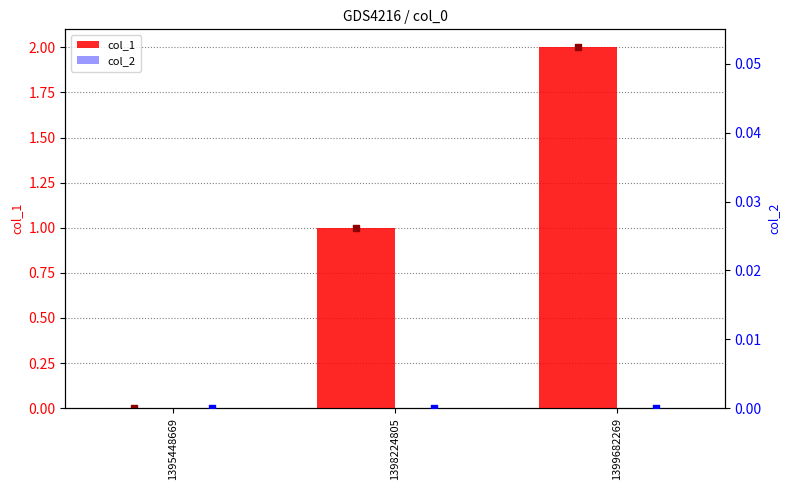

Which series contains the highest Y value?

col_1